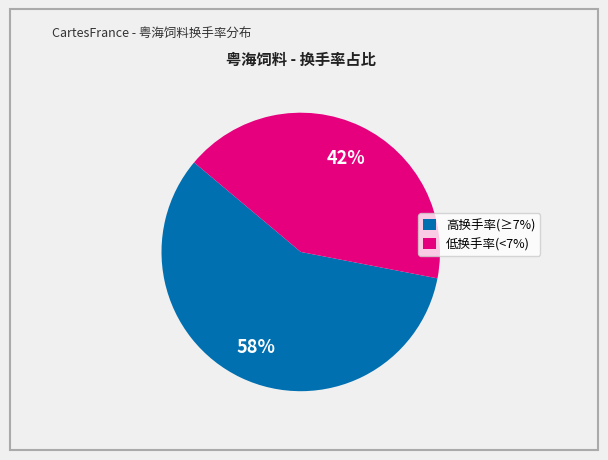

True or false: 低换手率(<7%) accounts for 49% of the total.

False